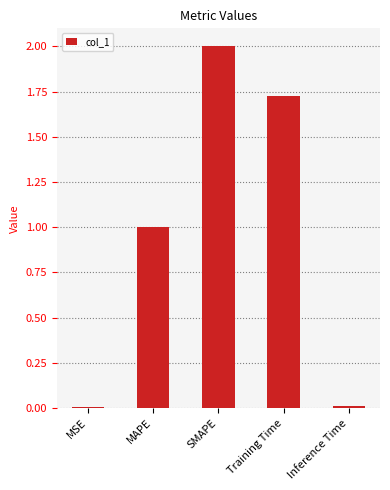

What is the label of the 1st bar from the left?

MSE